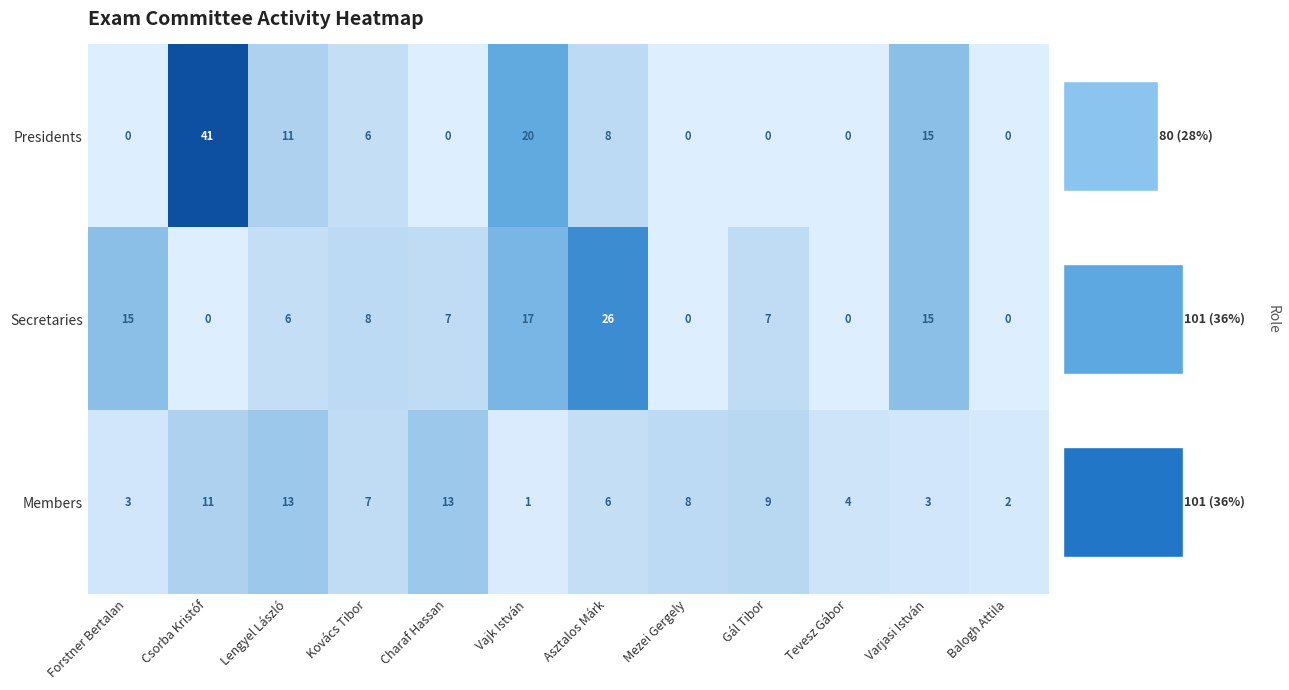

What is the sum of the Presidents values at Tevesz Gábor and Asztalos Márk?

8